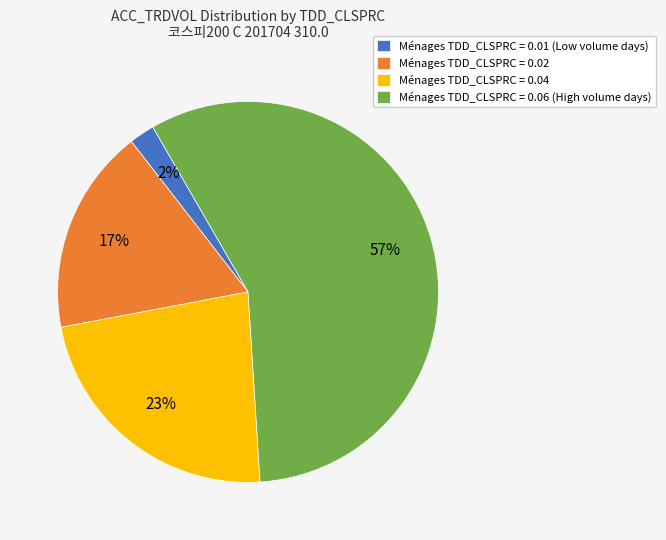

To the nearest percent, what is the average slice percentage?

25%